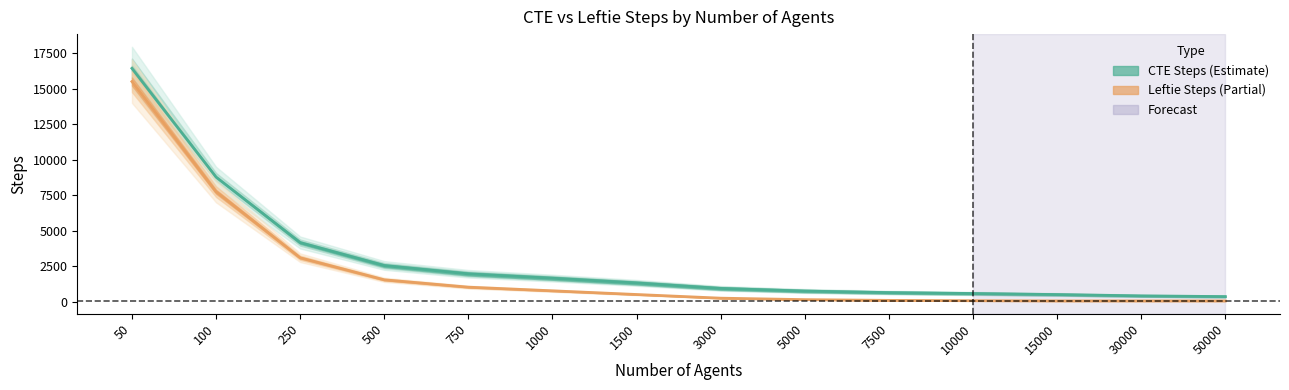

What is the spread (max minus min) of values at 5000?

603